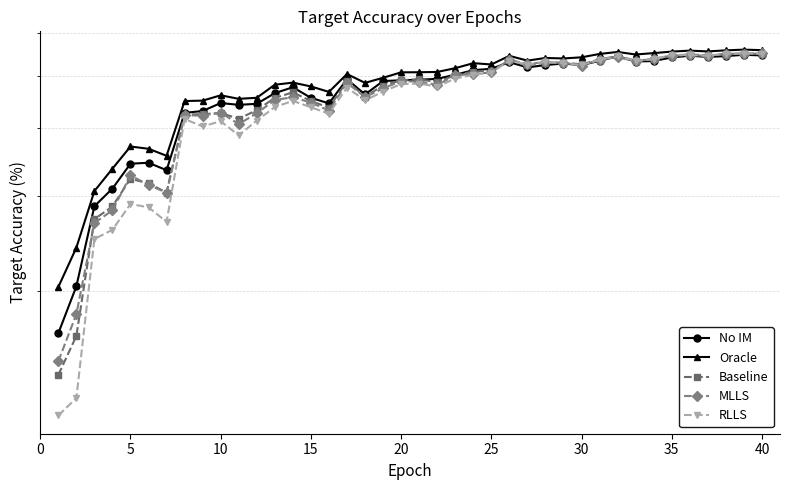

What is the value of the Oracle point at the 13th from the left?

48.2